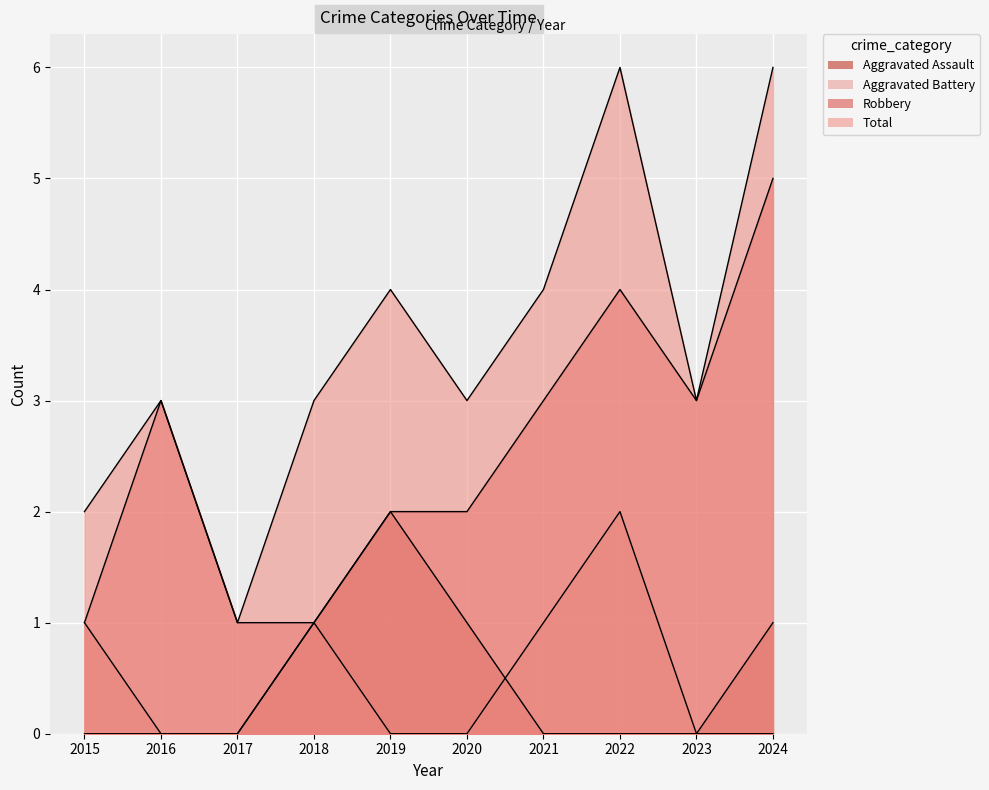

Where does the Total series first go above 3?

2019